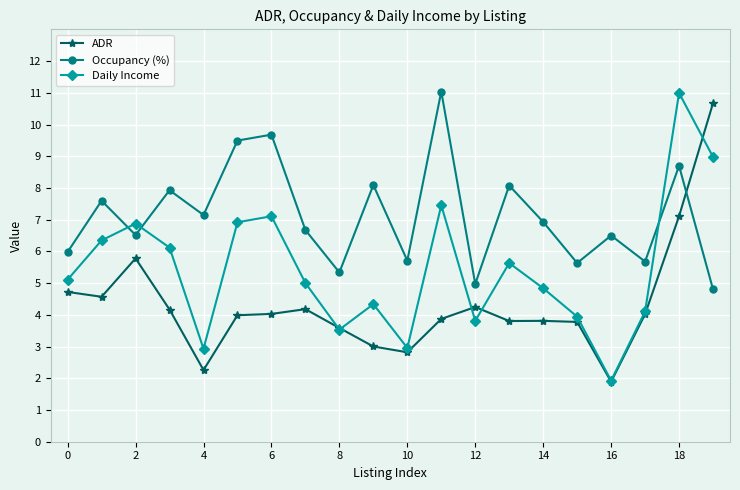

What are all the series names shown in the legend?

ADR, Occupancy (%), Daily Income